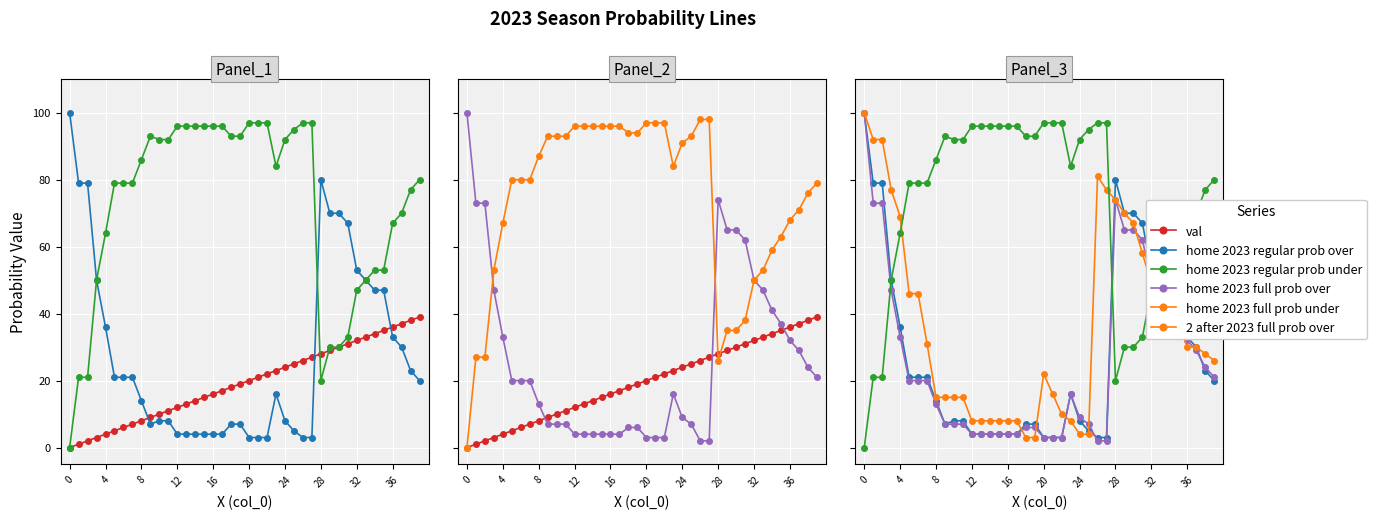

In home 2023 regular prob under, how many points are lower than both neighbors (excluding endpoints)?

2